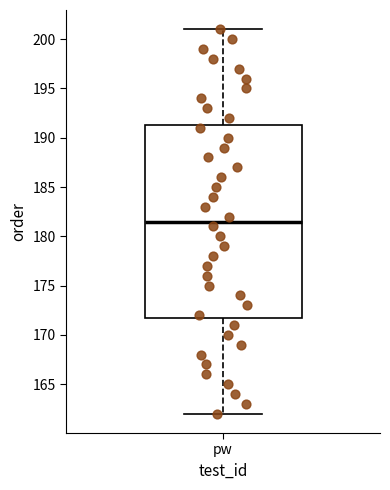

Where is the upper edge of the box for pw on the y-axis? The values are not printed on the chart, so give them approximately, as read against the axis.

191.5